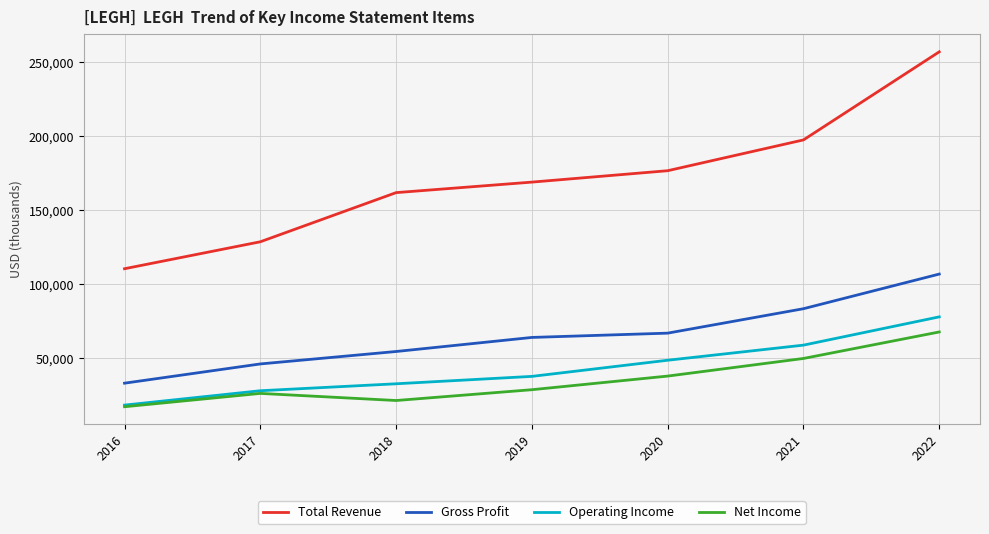

The Total Revenue series shows 64072 at 2022. True or false?

False